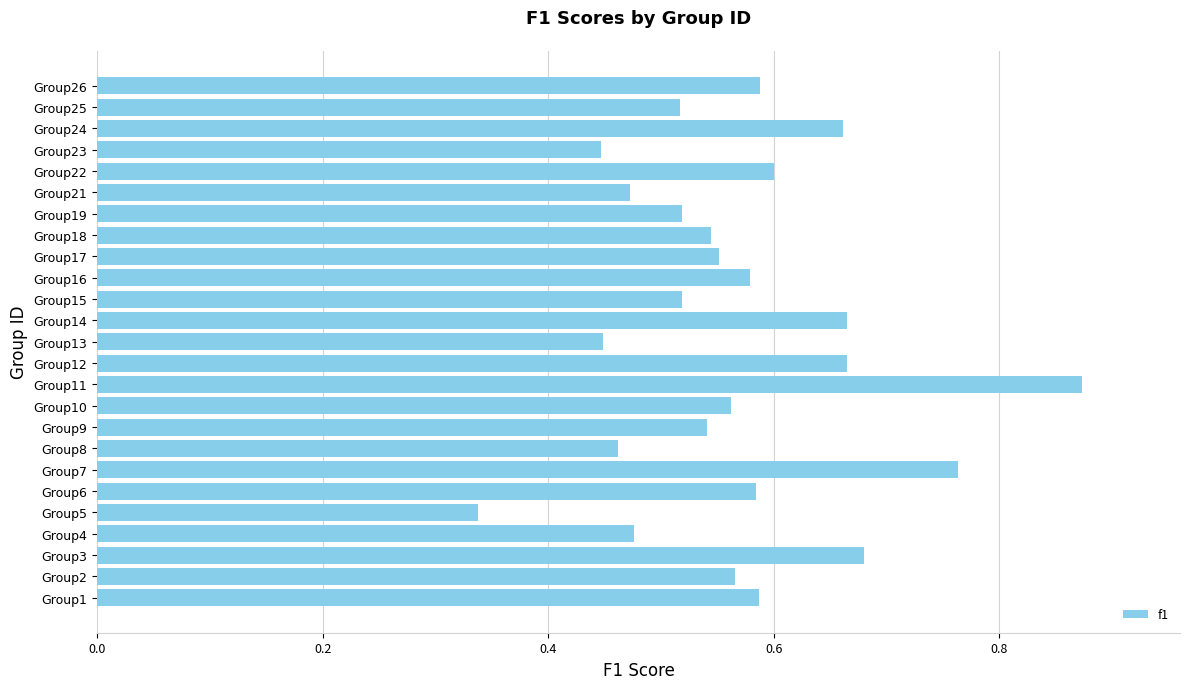

What is the change in value from Group11 to Group15?

-0.4